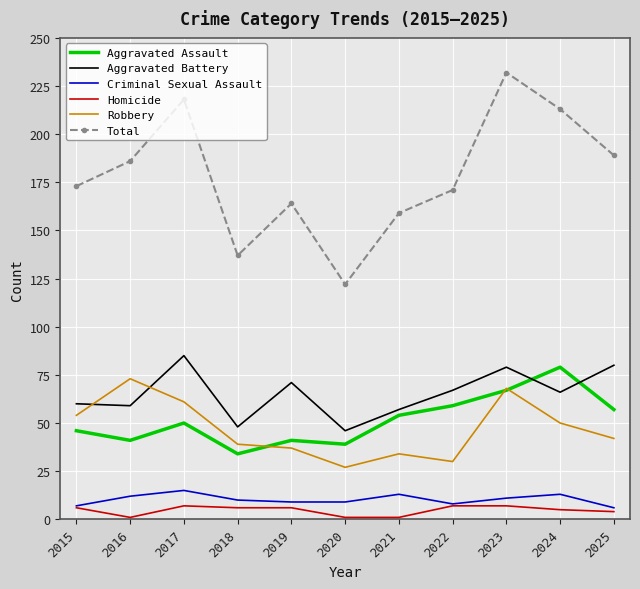

The Criminal Sexual Assault series shows 3 at 2021. True or false?

False